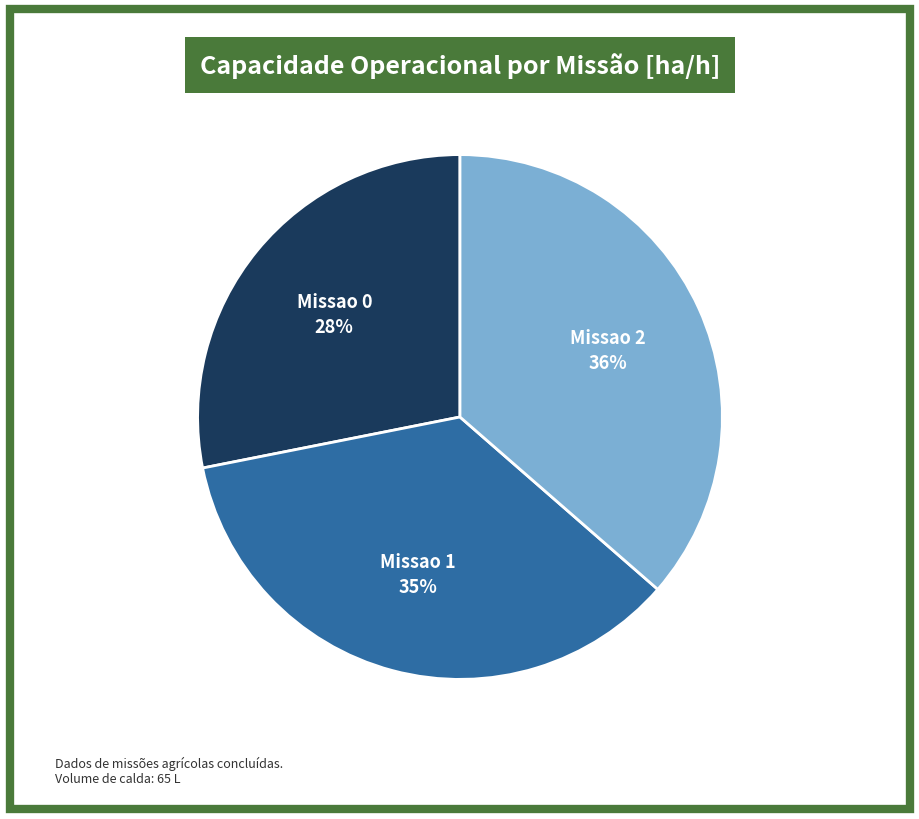

To the nearest percent, what is the difference between the largest and smallest slice percentages?

8%